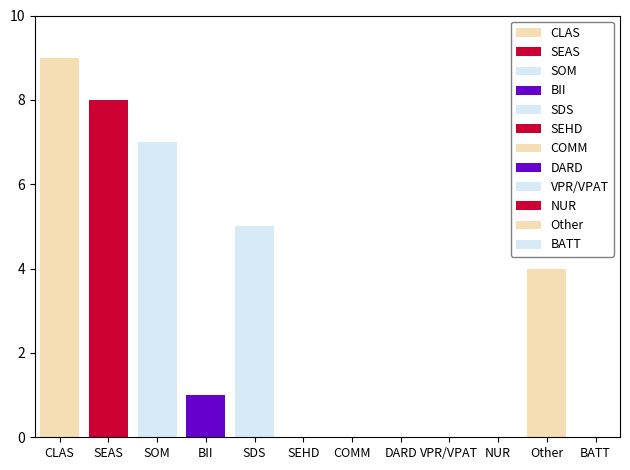

Which label corresponds to the largest value in the chart?

CLAS